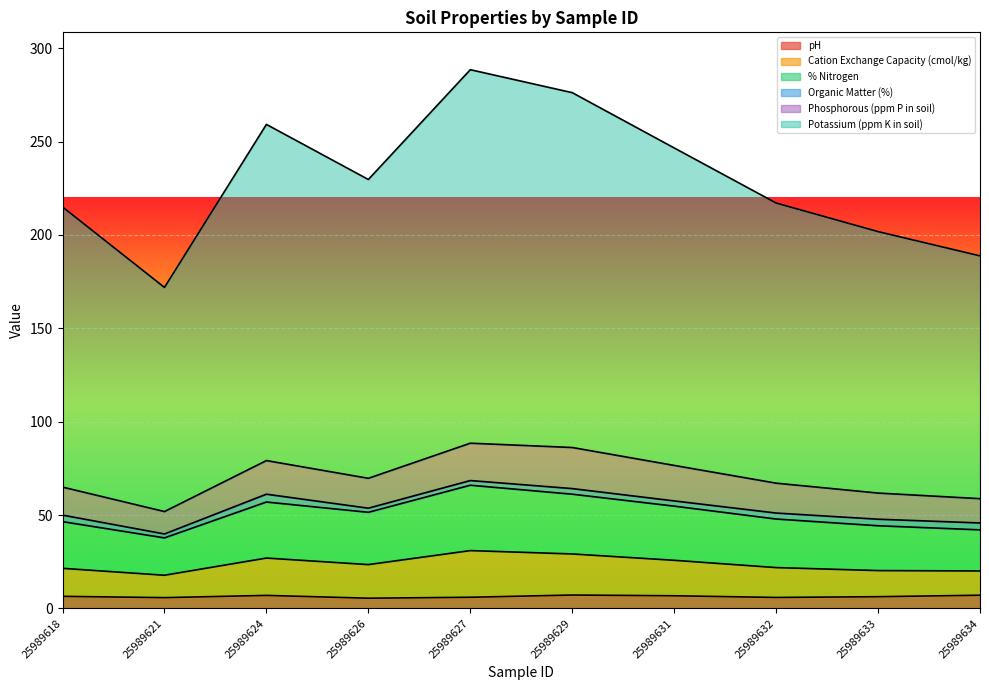

What is the highest value of the pH series?

7.2